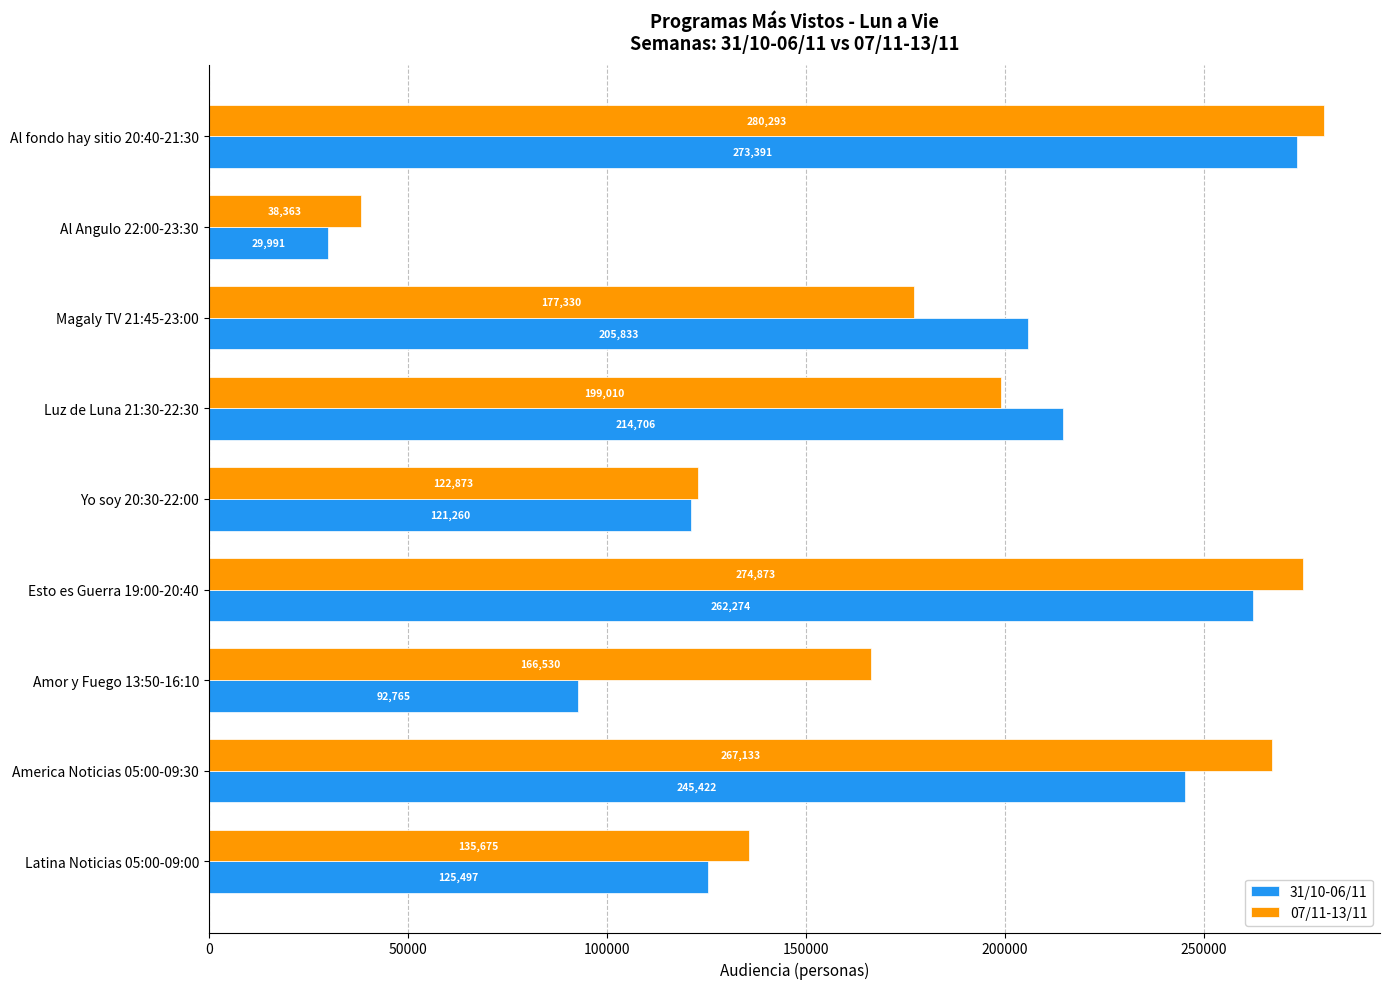

The 31/10-06/11 series shows 92765 at Amor y Fuego 13:50-16:10. True or false?

True